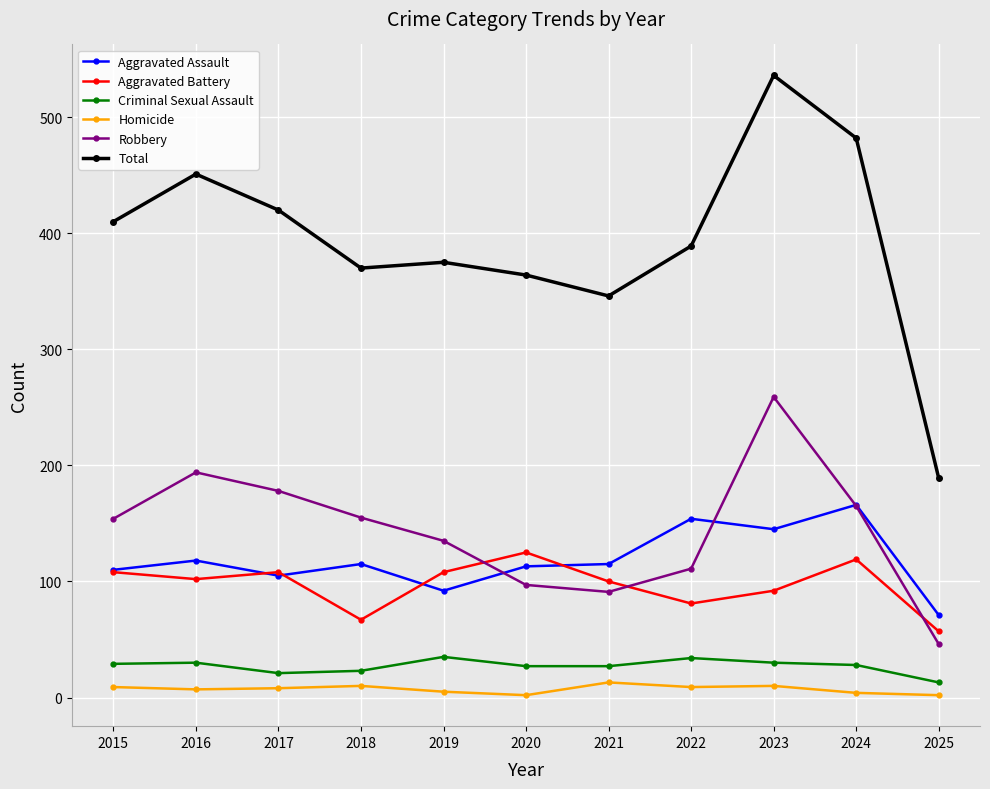

What is the difference between the maximum and second lowest values in the Aggravated Assault series?

74